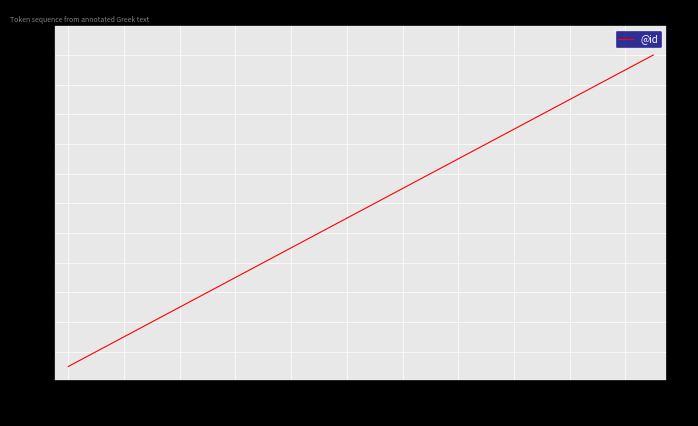

What is the difference between the maximum and minimum values?

21